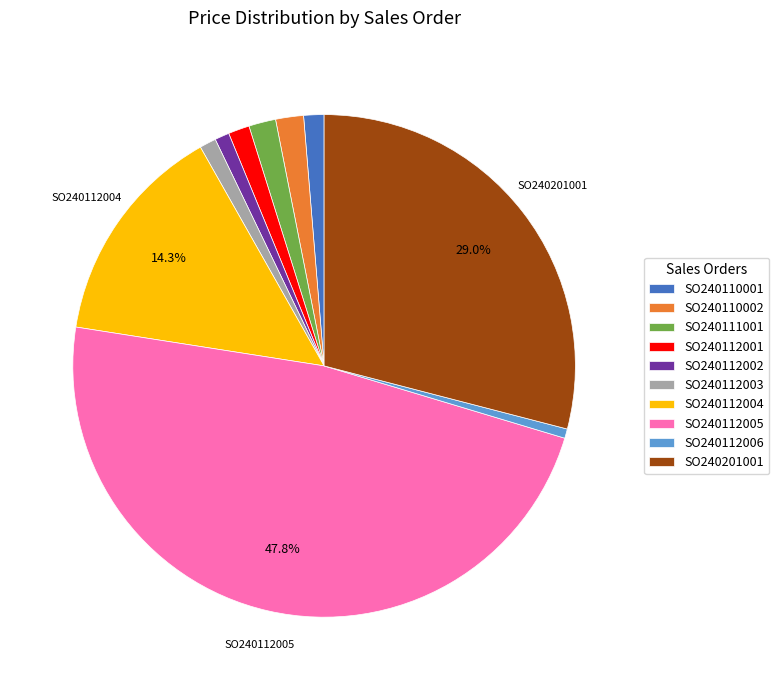

The SO240112004 slice represents 14% of the pie. True or false?

True